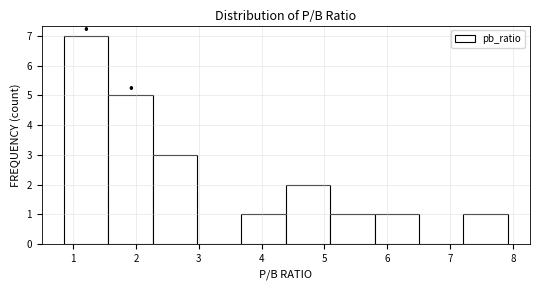

What is the height of the bar covering 0.9 to 1.6 on the x-axis? Neither the bar edges nor the heights are printed on the chart, so give them approximately, as read against the axes.

7